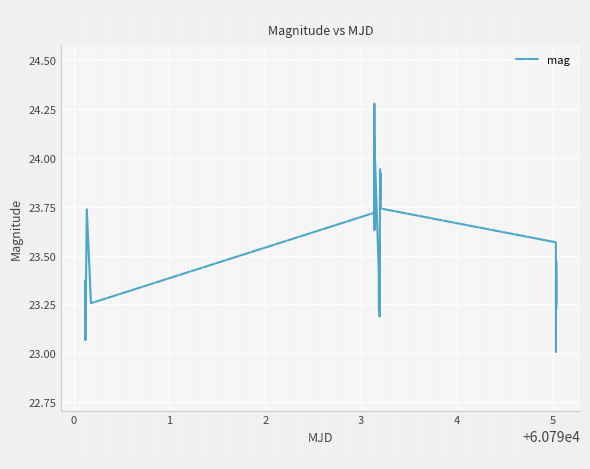

What is the difference between the maximum and minimum values?

1.3